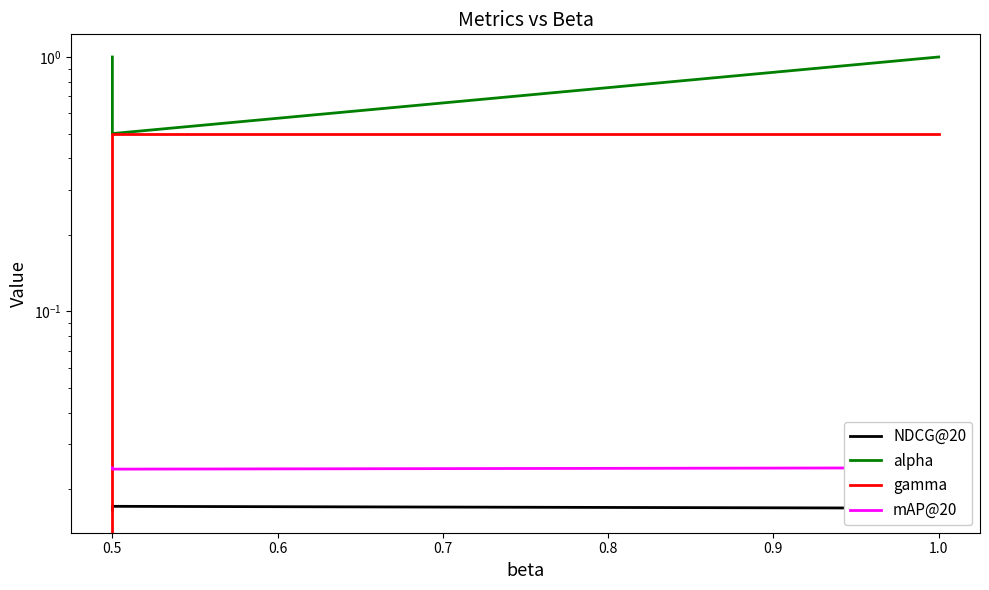

List the series in order of their peak value, highest first.

alpha, gamma, mAP@20, NDCG@20